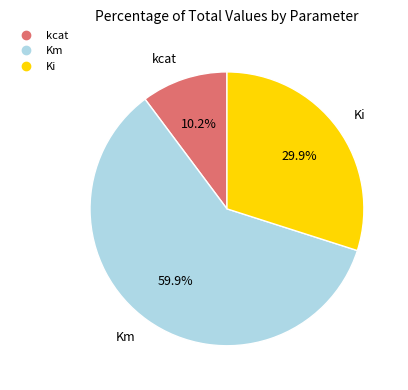

To the nearest percent, what is the average slice percentage?

33%